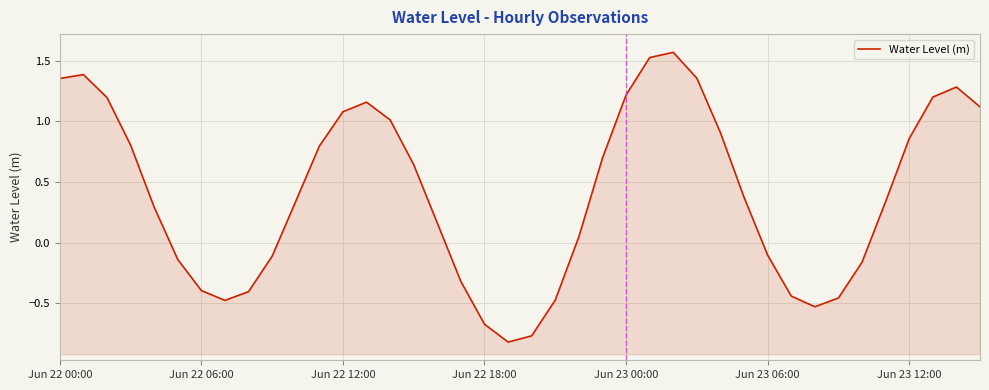

The chart shows a value of -0.2 at 34. True or false?

True